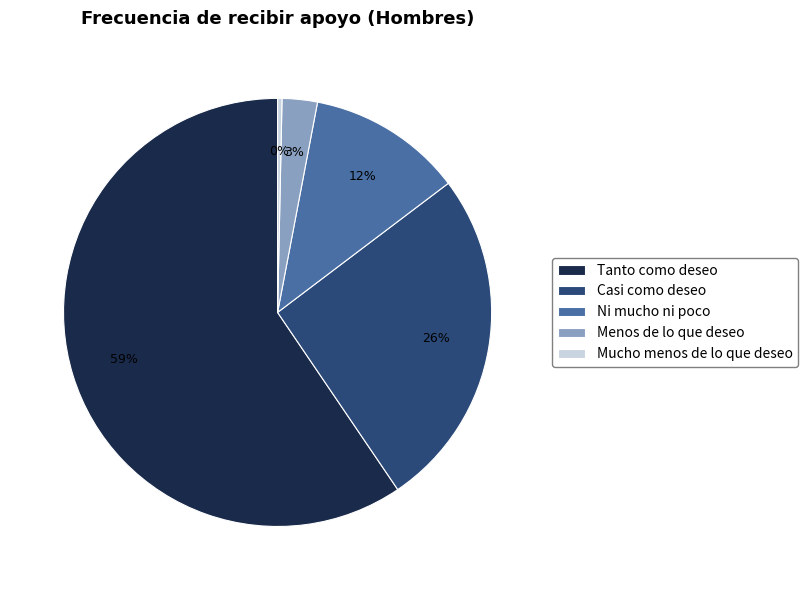

Count the number of slices in the pie.

5